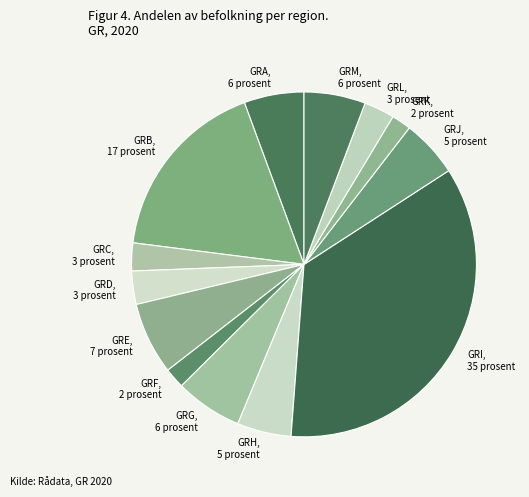

Do GRL and GRF together represent more than half of the pie?

No